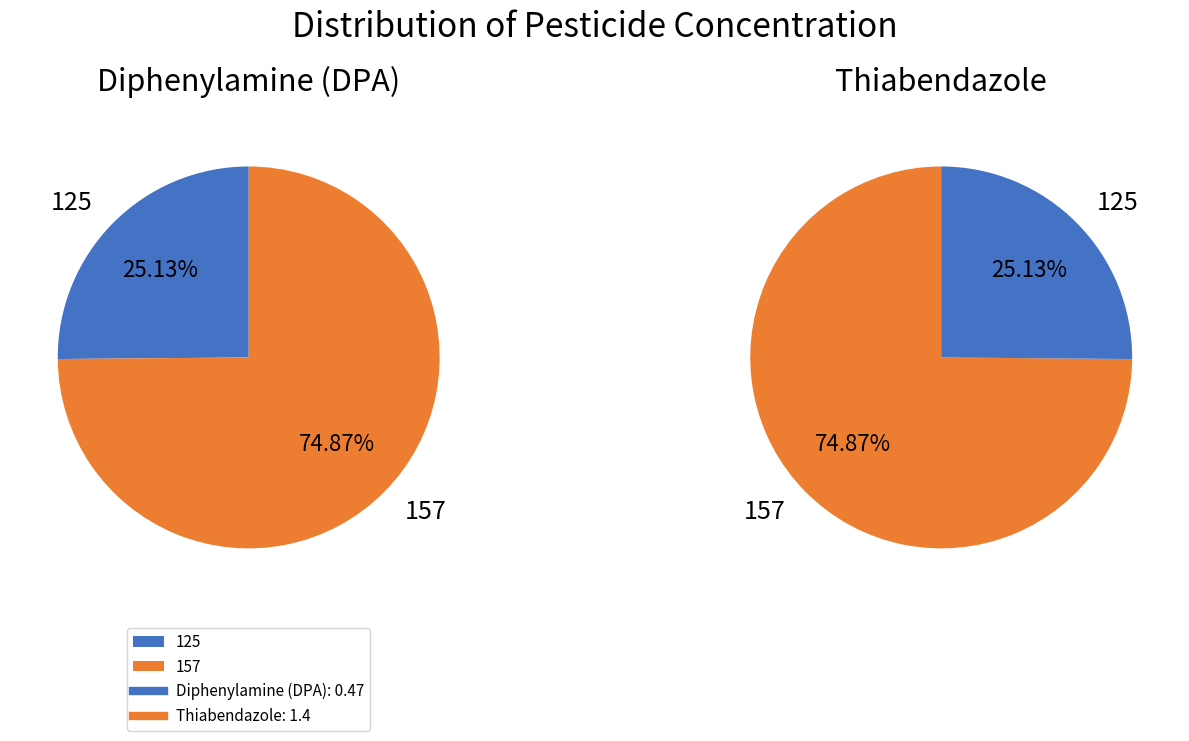

Between Thiabendazole and Diphenylamine (DPA), which is larger?

Thiabendazole